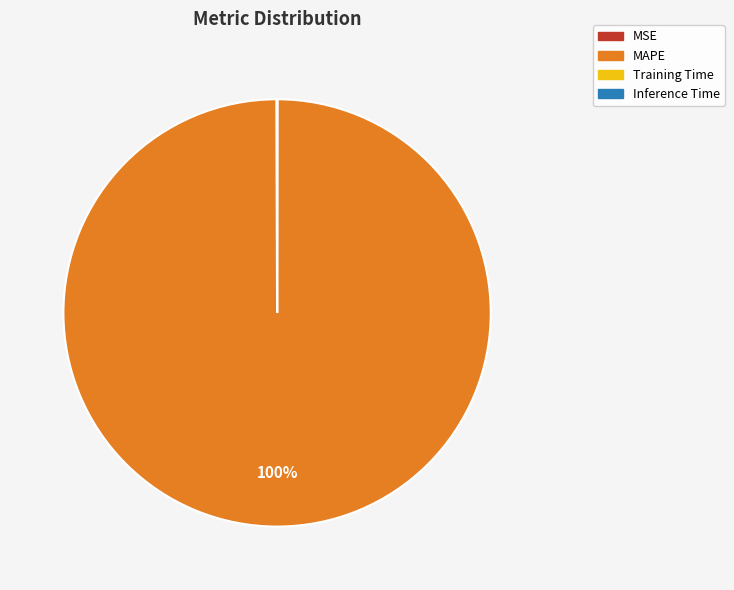

True or false: MAPE accounts for 100% of the total.

True